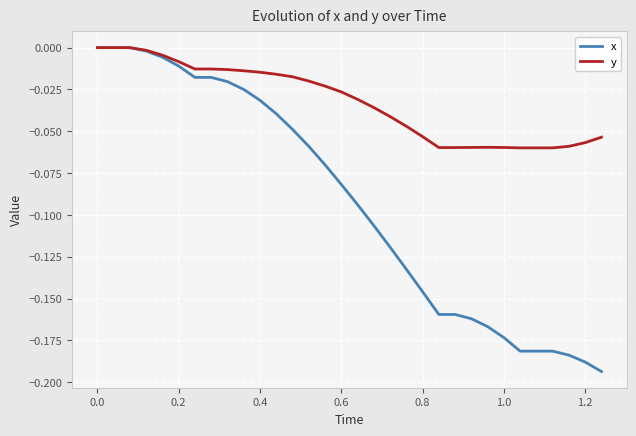

List the series in order of their overall mean, highest first.

y, x